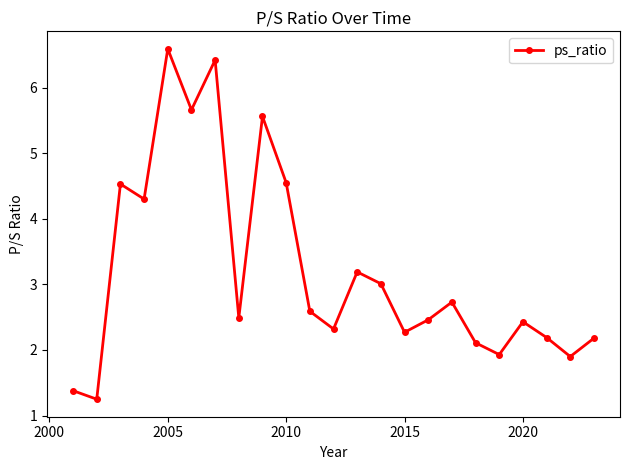

True or false: the data has more than 0 interior local peaks.

True